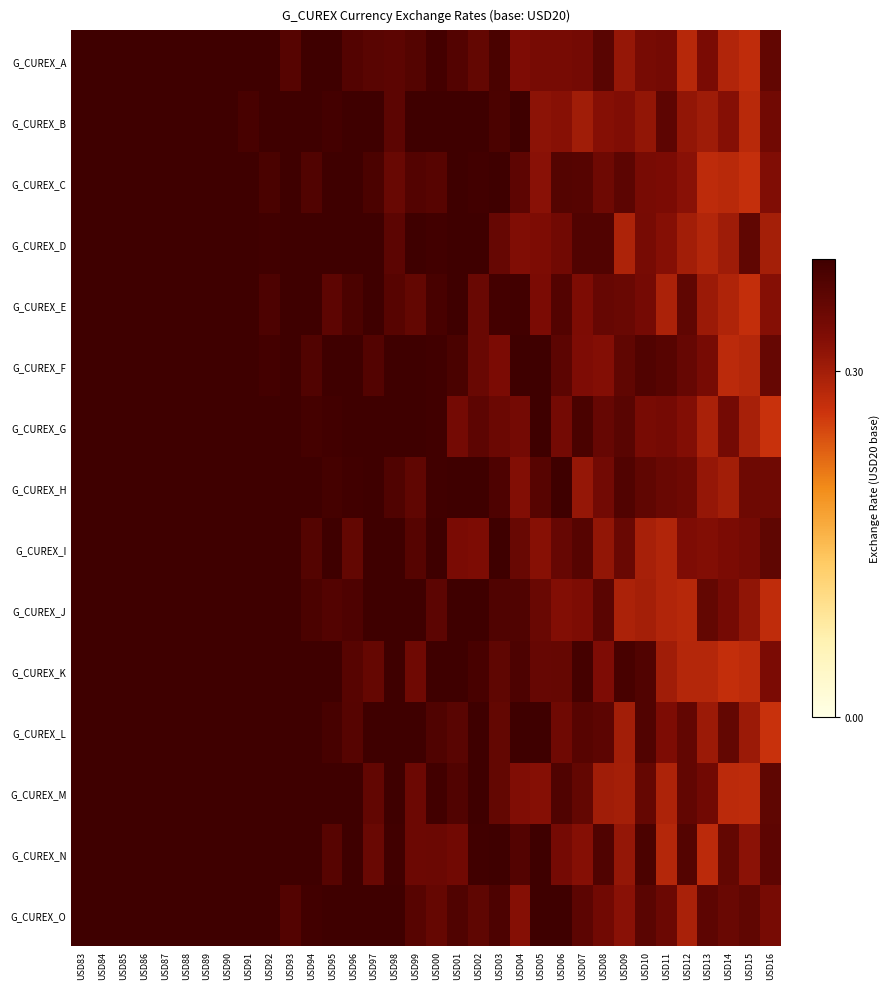

At which category does the chart reach its minimum across all series?

USD16